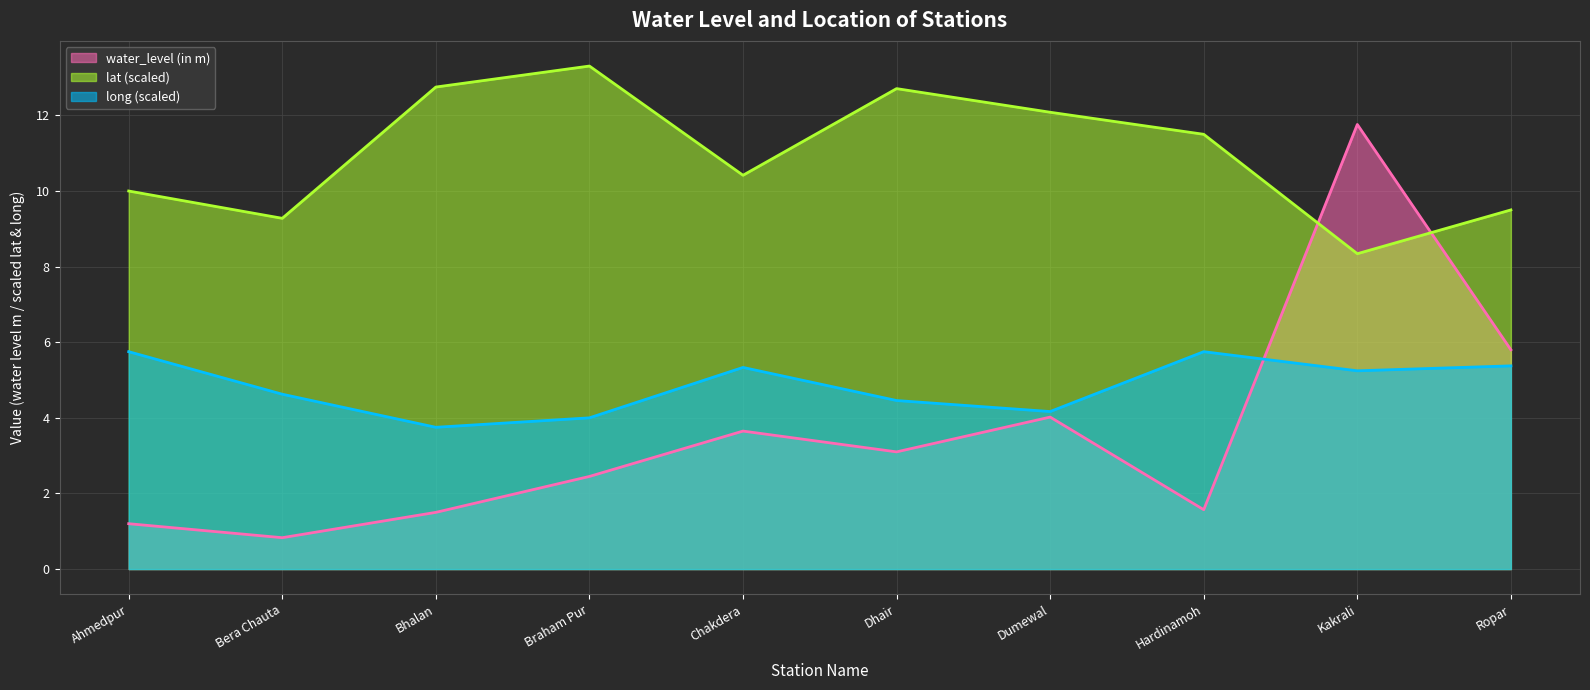

How many values in the lat series exceed 11?

5